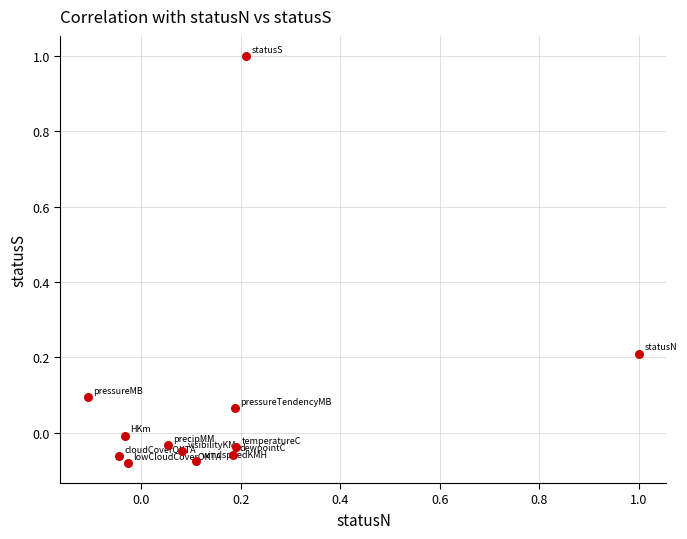

What is the range of X values (max minus min)?

1.1